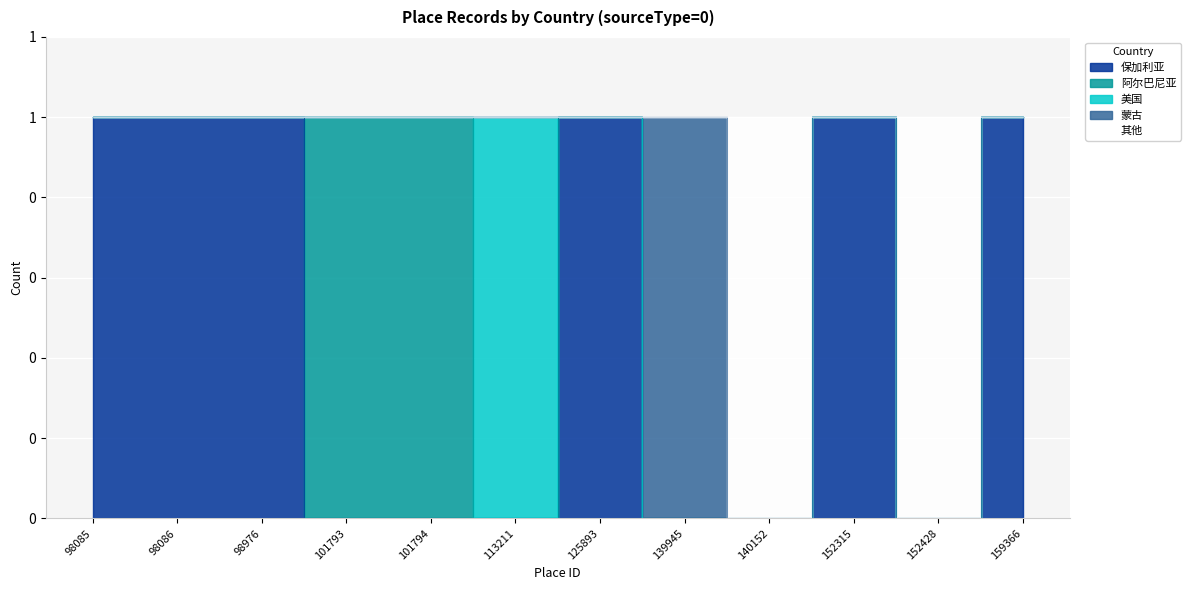

Read the 阿尔巴尼亚 value at 101793.

1